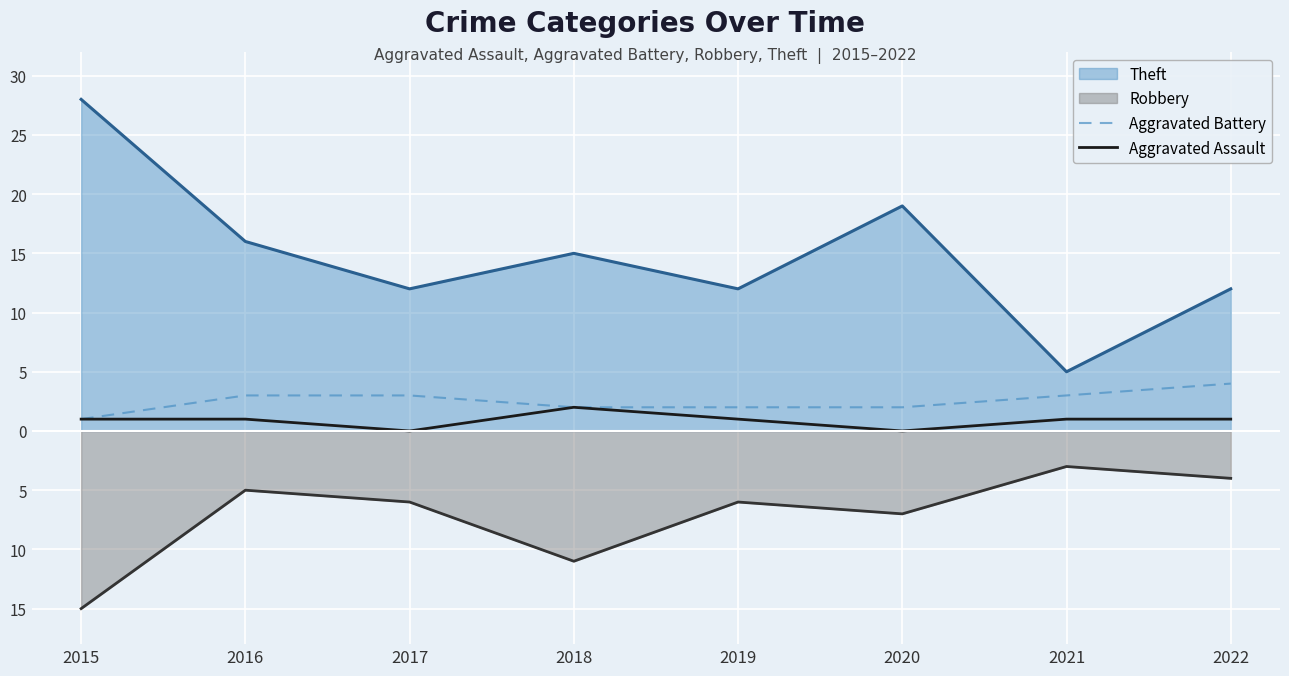

Does the chart display data point markers on the line(s)?

No